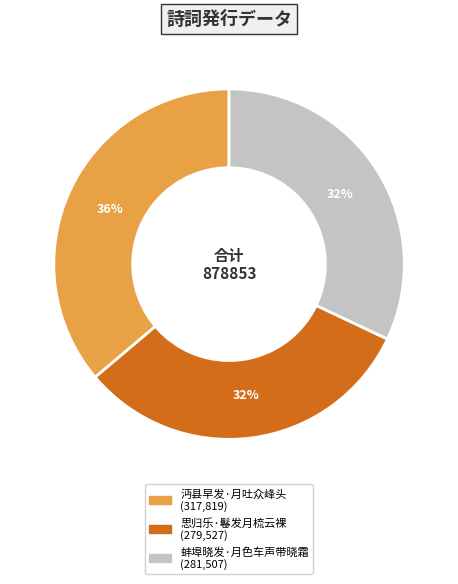

What percentage is the 沔县早发·月吐众峰头 slice, to the nearest percent?

36%